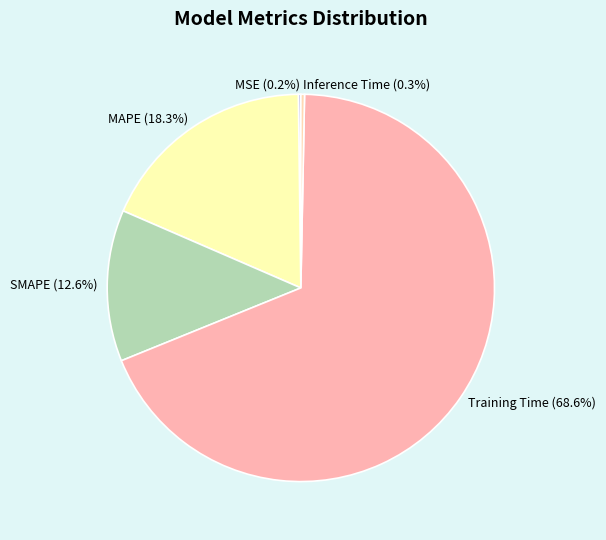

To the nearest percent, what portion does Training Time represent?

69%